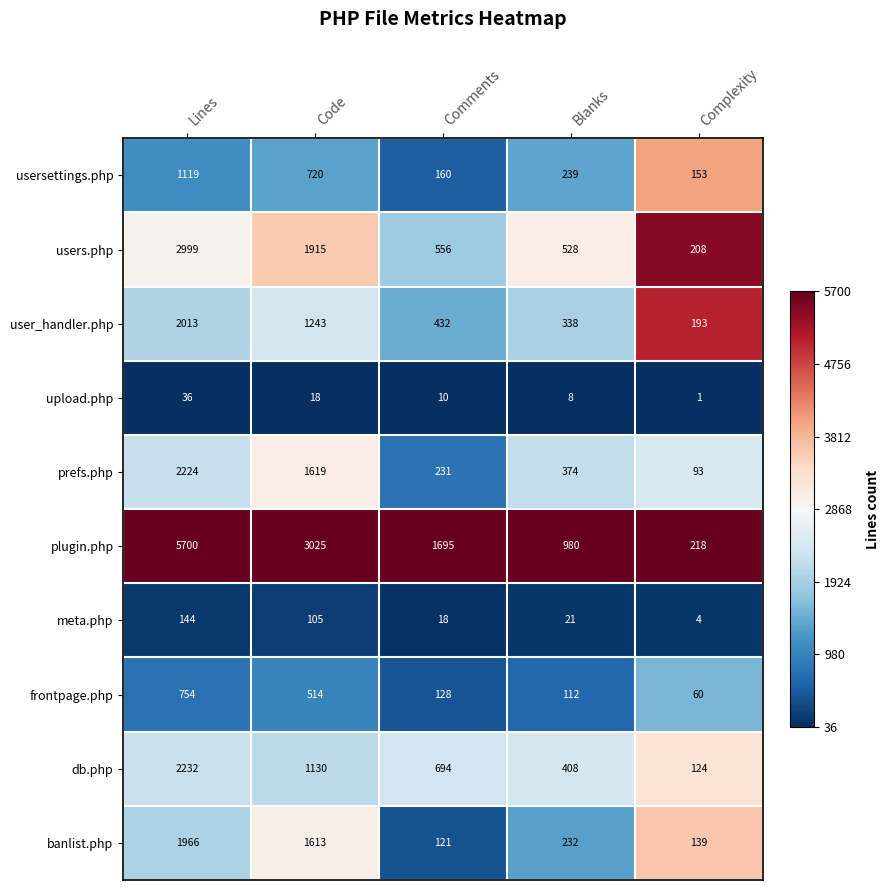

What is the difference between the highest and lowest values at Code?

3007